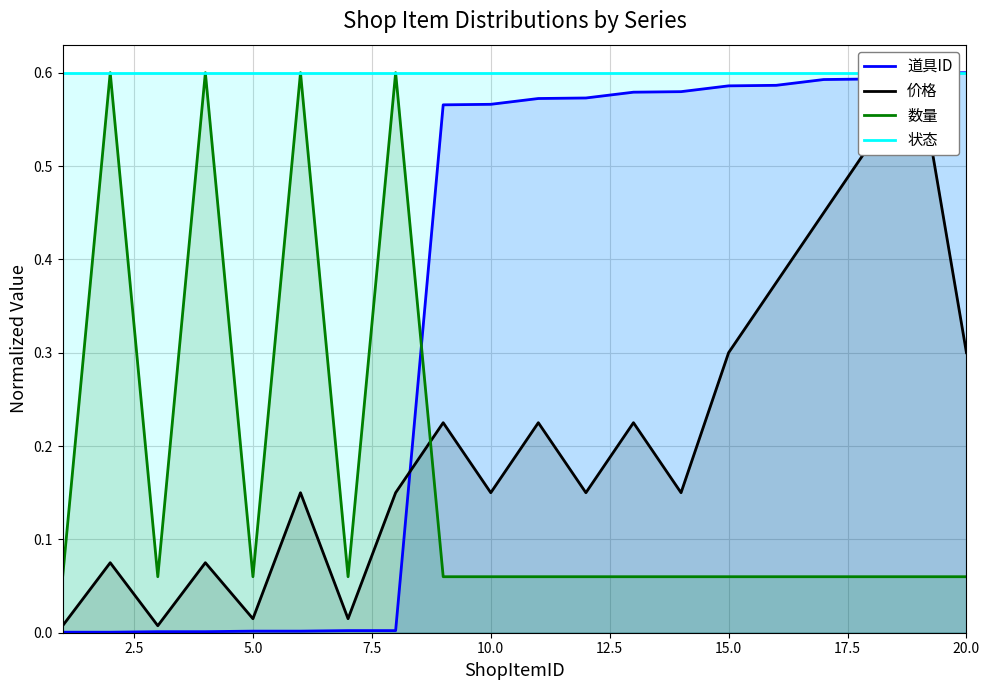

True or false: 数量 and 道具ID intersect in this chart.

True